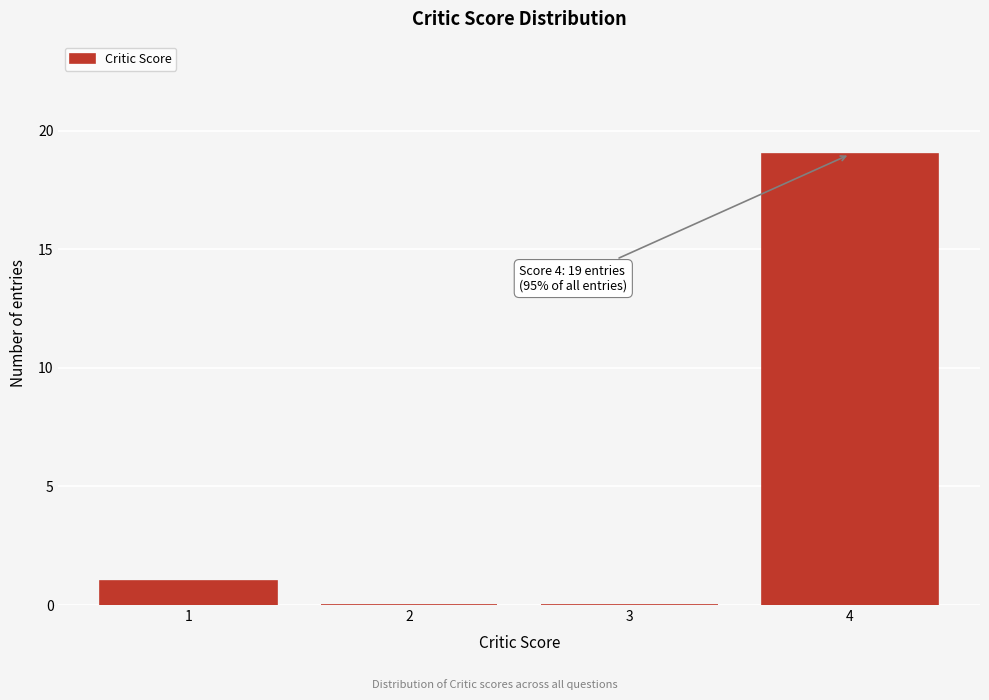

Reading left to right, extract all data points from this chart.

1=1	2=0	3=0	4=19